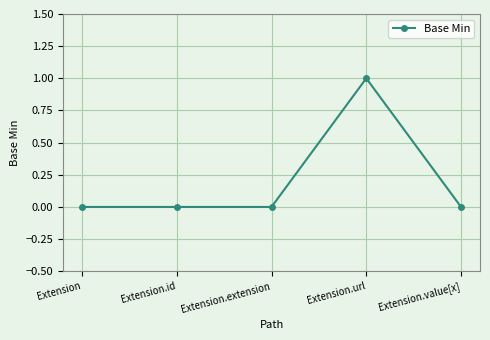

What is the maximum value shown in the chart?

1